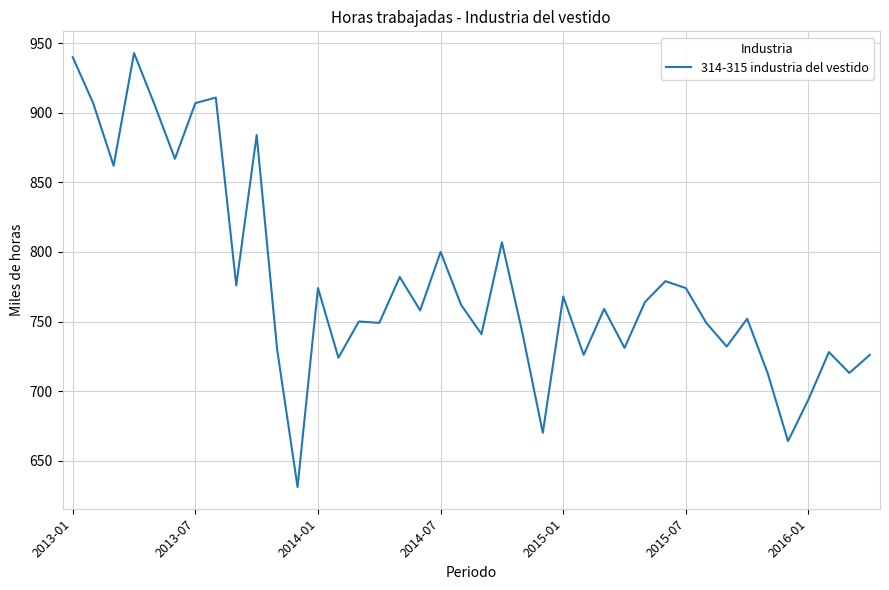

What is the minimum value shown in the chart?

631